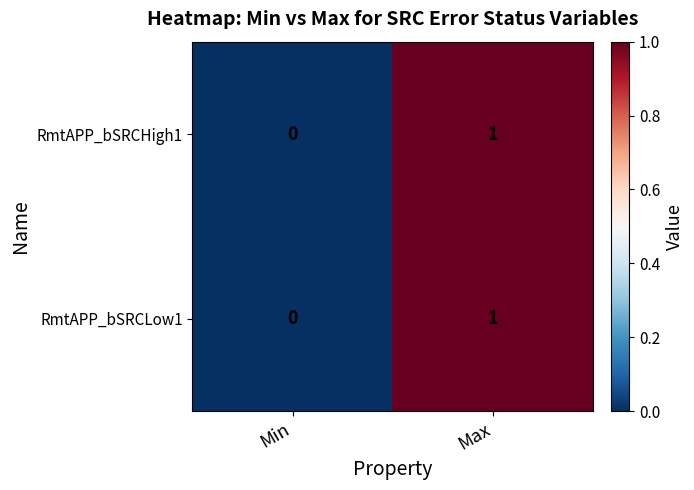

At which category is the sum across all series the highest?

Max